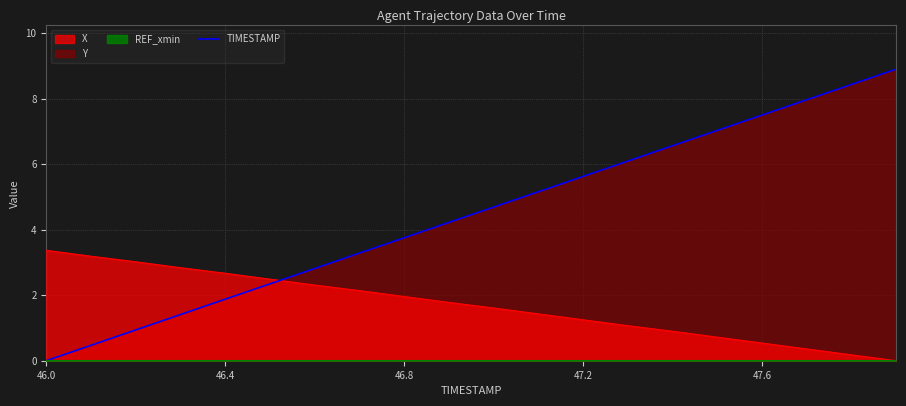

How many values are above zero?

19